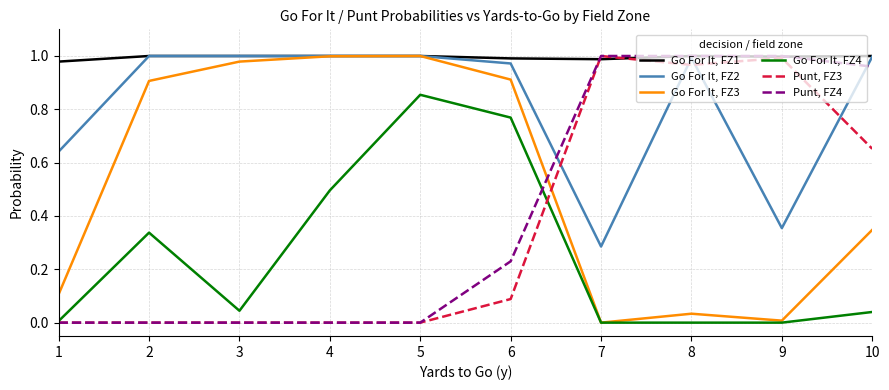

Where is the first local minimum for Go For It, FZ3?

7